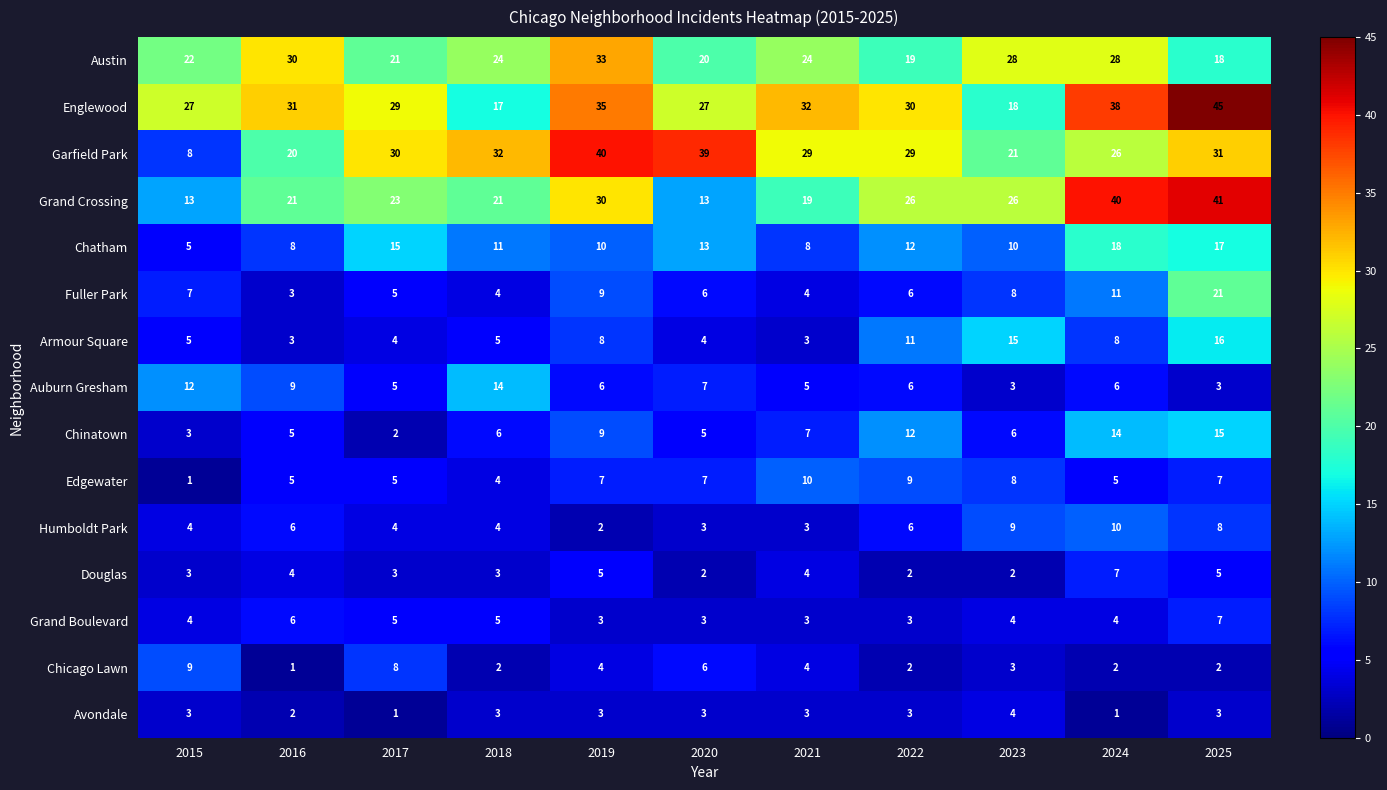

At which category is the sum across all series the highest?

2025